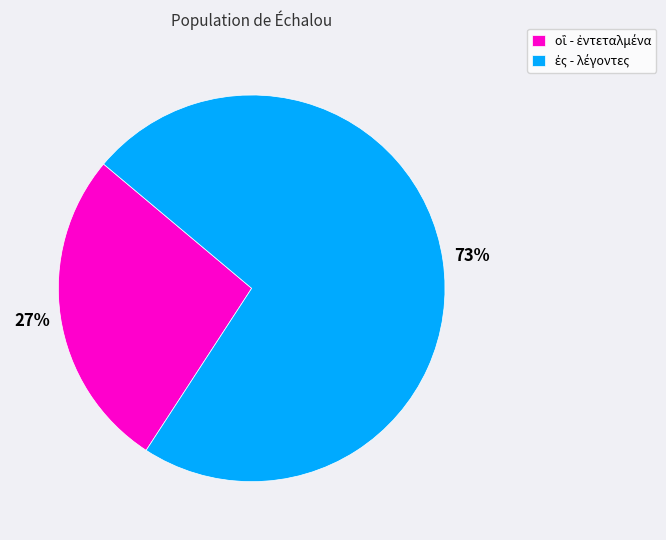

Does any single category account for the majority?

Yes